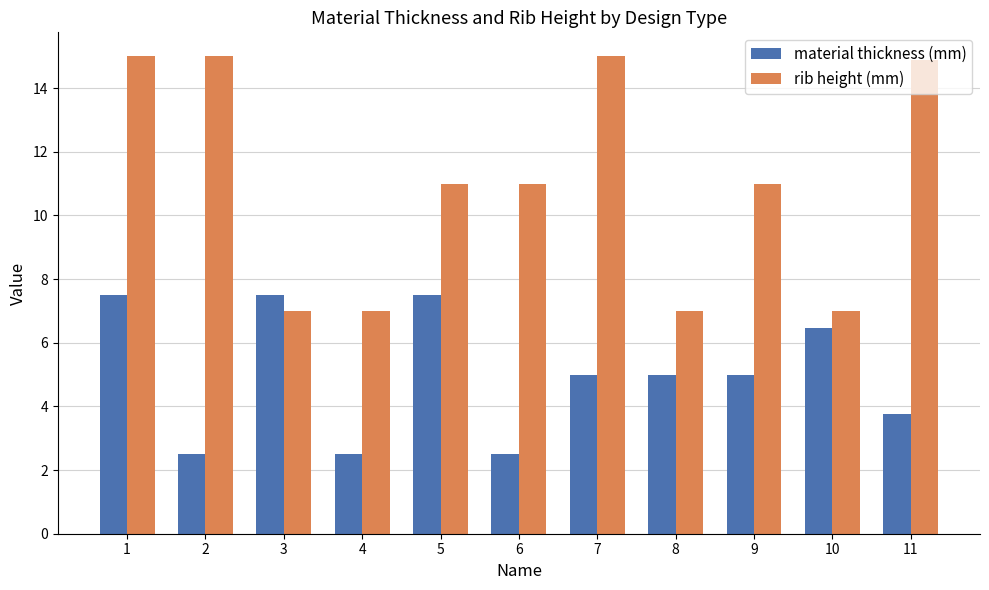

What is the difference between the maximum and second lowest values in the material thickness (mm) series?

5.0